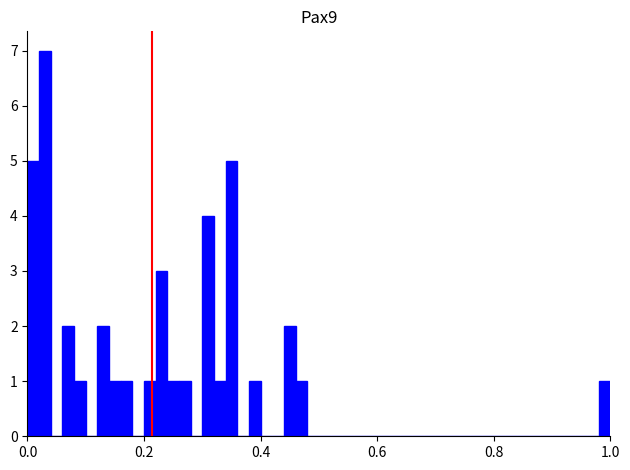

Read against the x-axis, roughly where is the centre of the tallest bar?

0.04